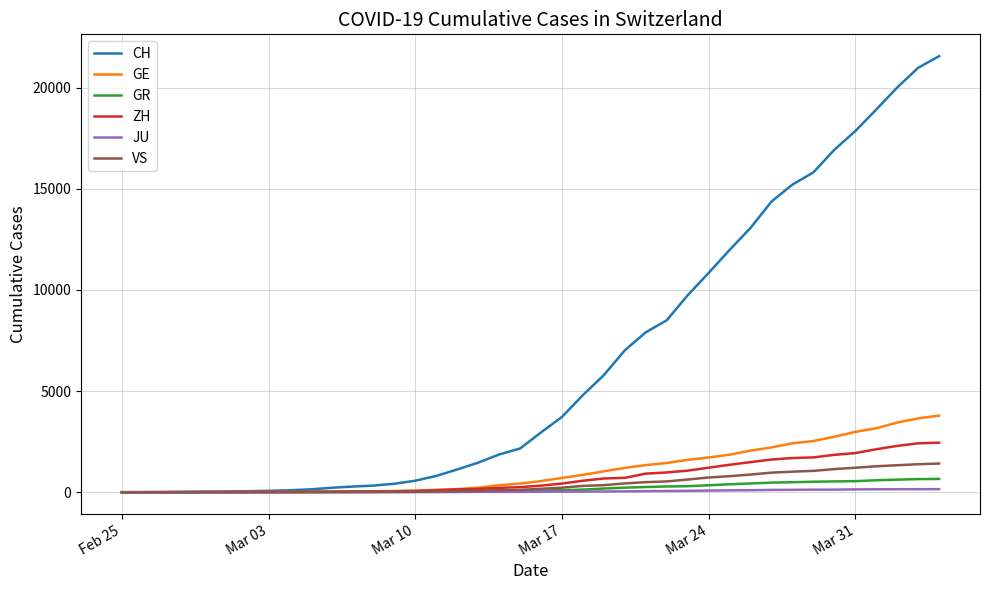

Rank the series by their maximum value, from lowest to highest.

JU, GR, VS, ZH, GE, CH